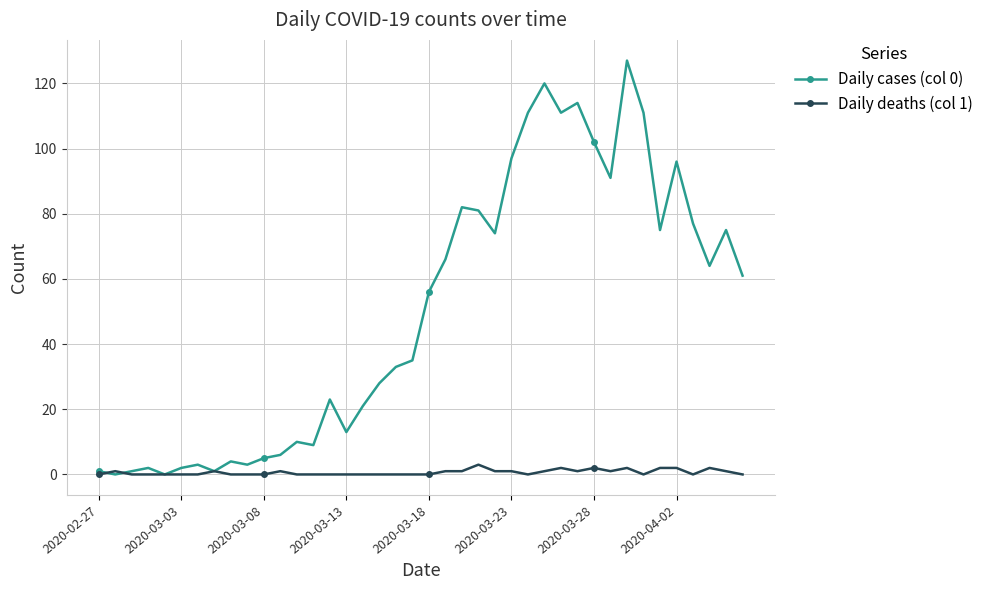

List the series in order of their peak value, lowest first.

Daily deaths (col 1), Daily cases (col 0)